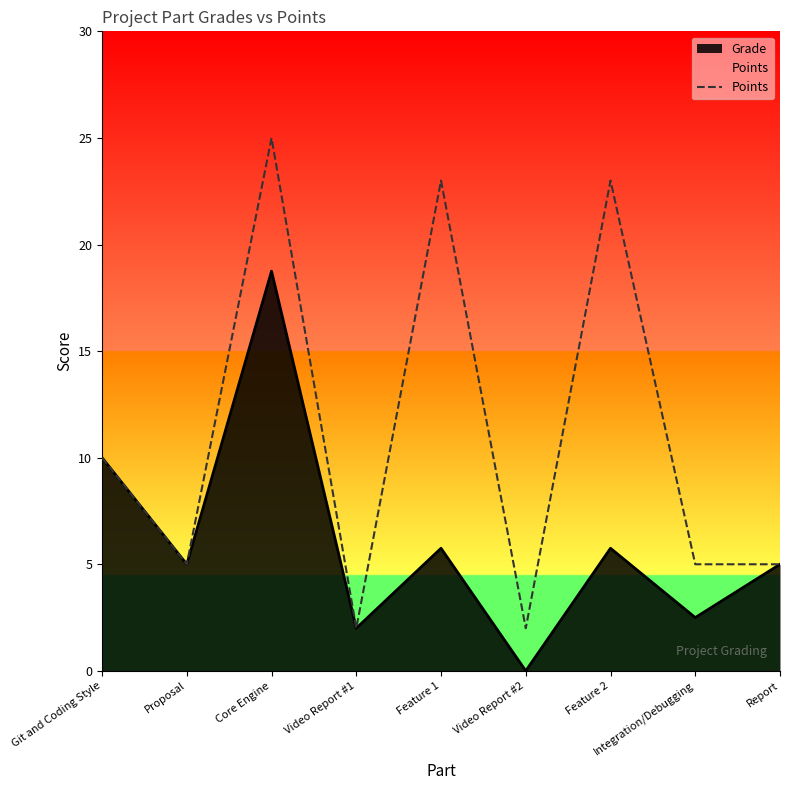

The value at Git and Coding Style is 17. True or false?

False